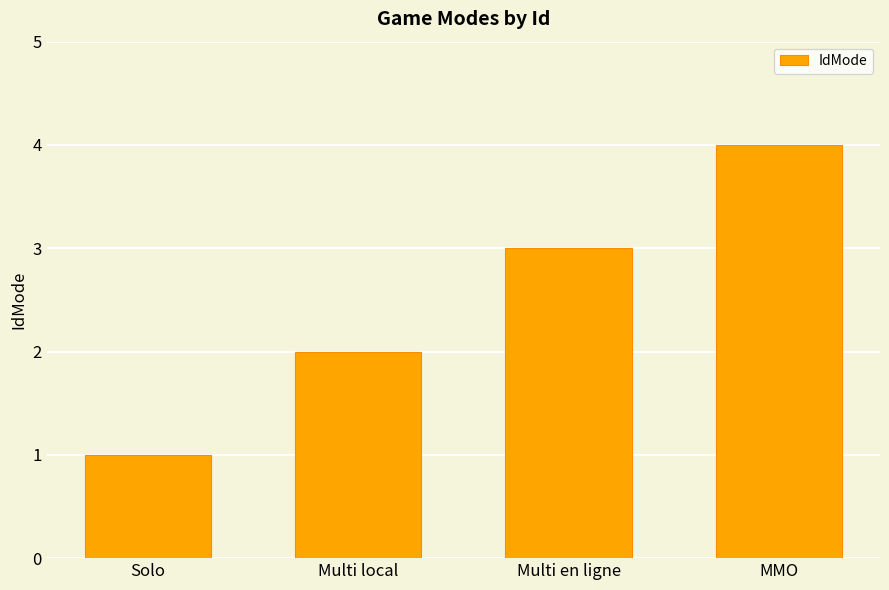

What is the difference between the values at MMO and Multi local?

2